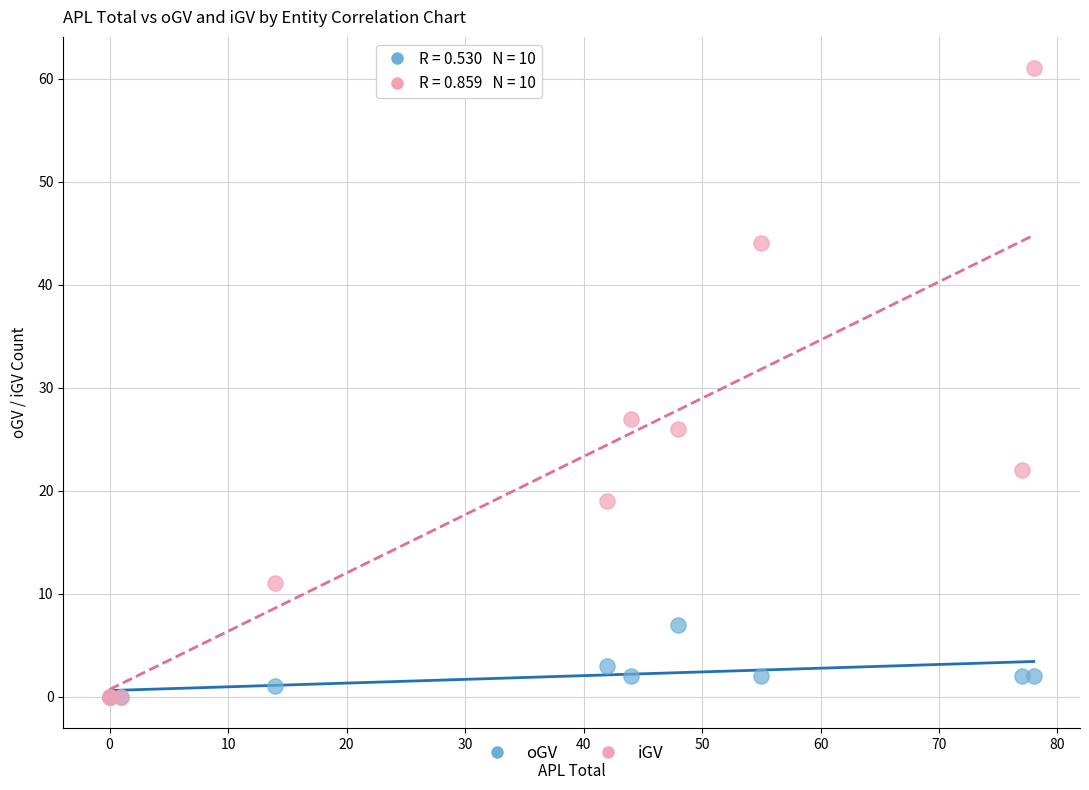

Across all series, what Y value is closest to 30?

27